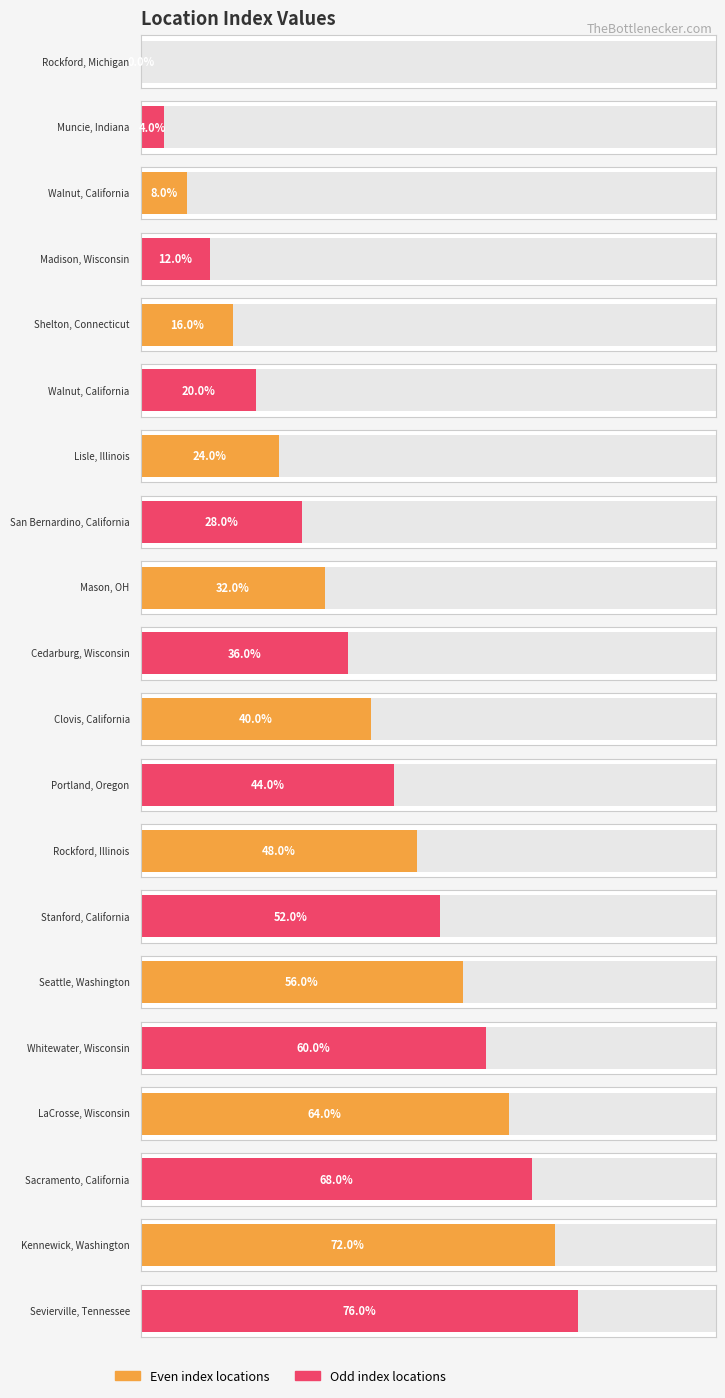

Between Seattle, Washington and Walnut, California, which is larger?

Seattle, Washington